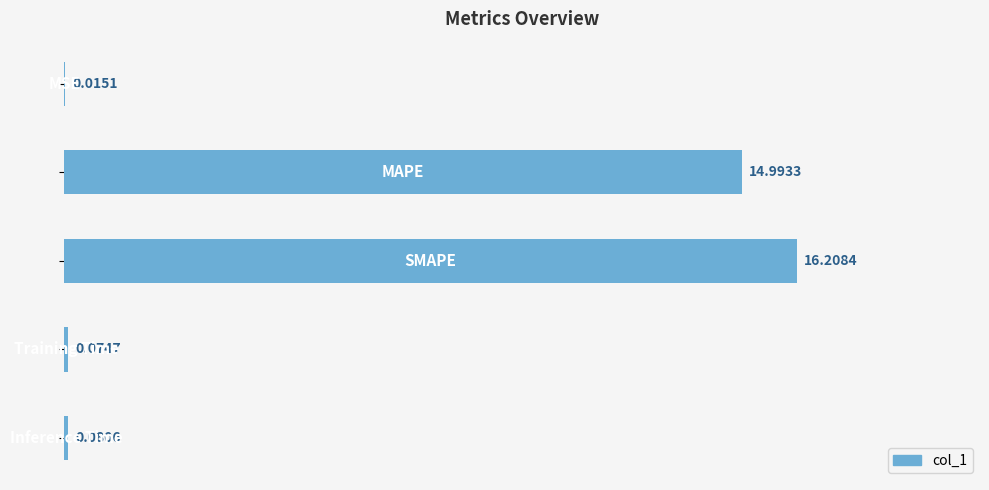

What is the sum of all values?

31.4